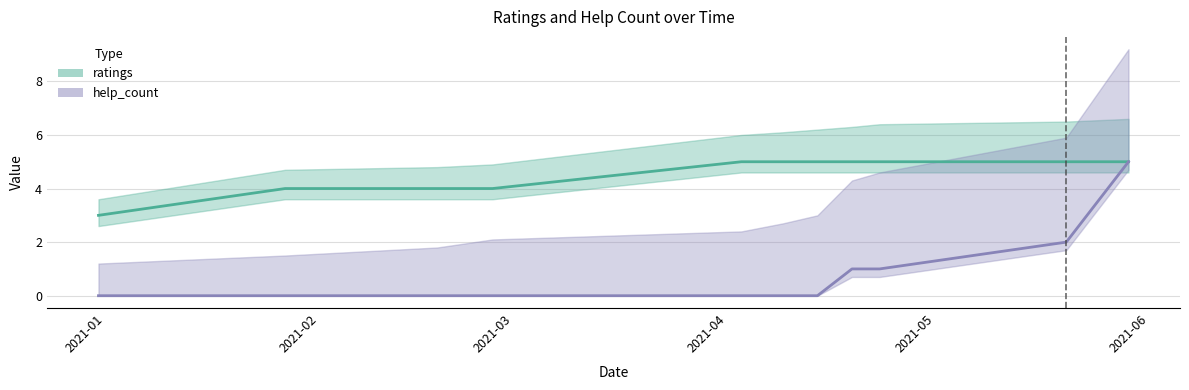

What are all the series names shown in the legend?

help_count, ratings